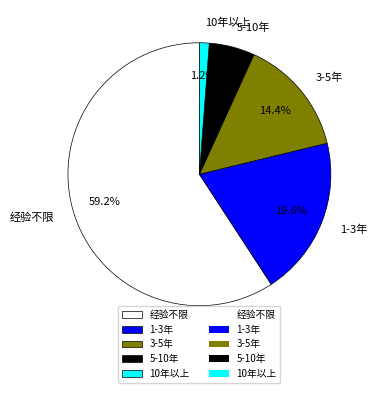

Is the sum of 3-5年 and 经验不限 greater than half?

Yes